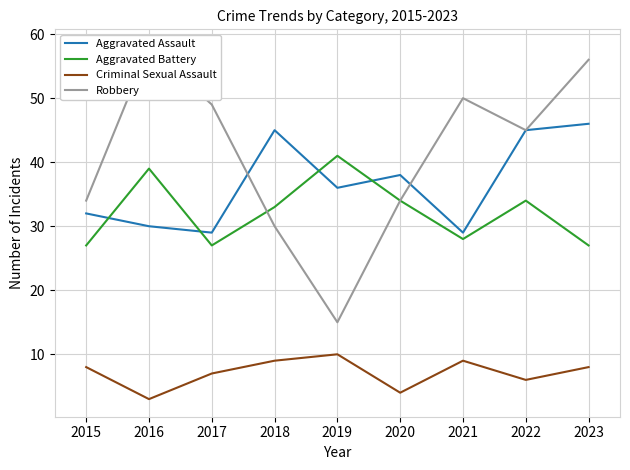

What is the difference between the Robbery values at 2020 and 2023?

22